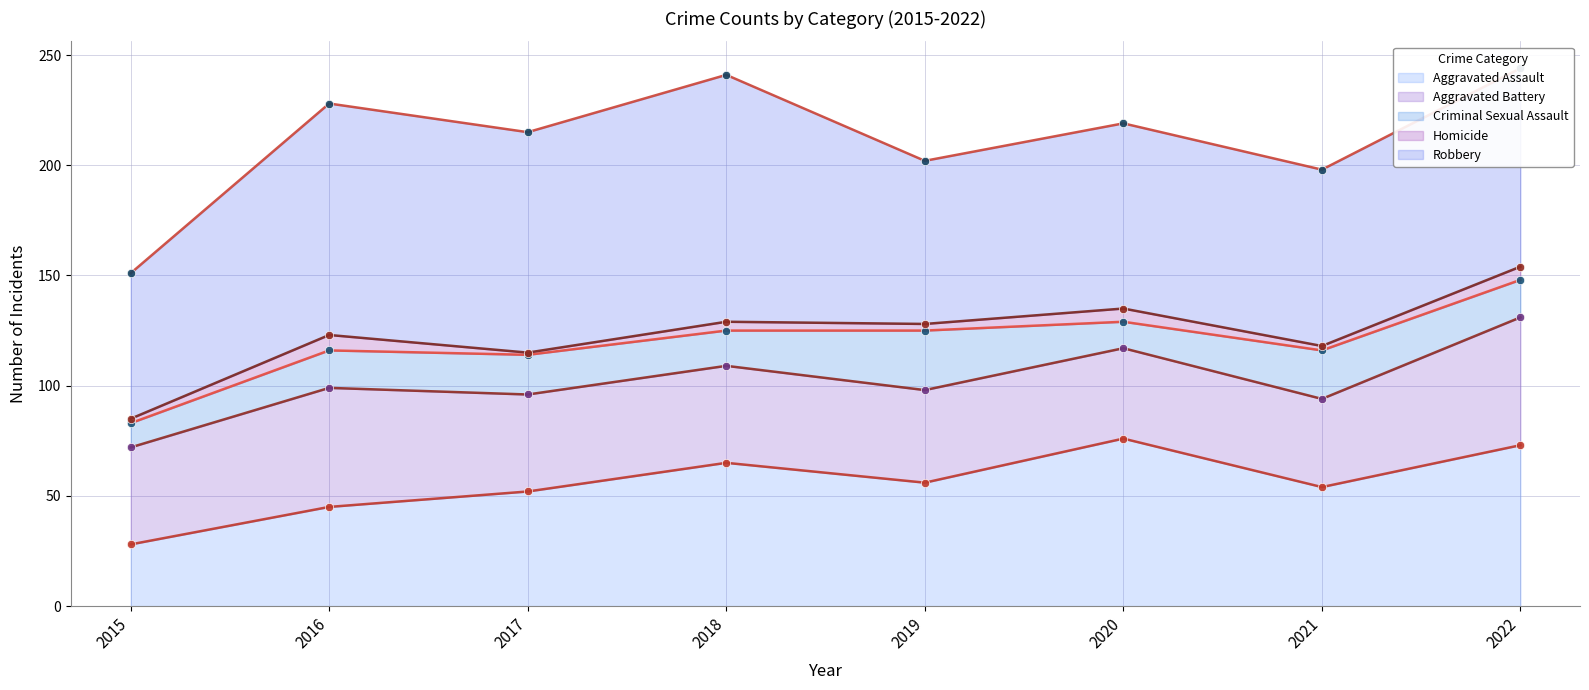

What is the value of the Aggravated Assault (line) point at the 5th from the left?

56